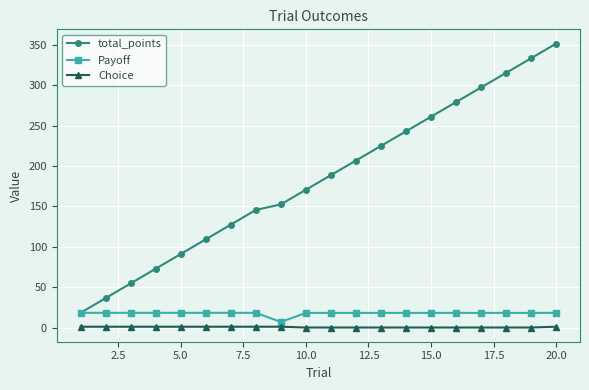

True or false: total_points and Choice intersect in this chart.

False